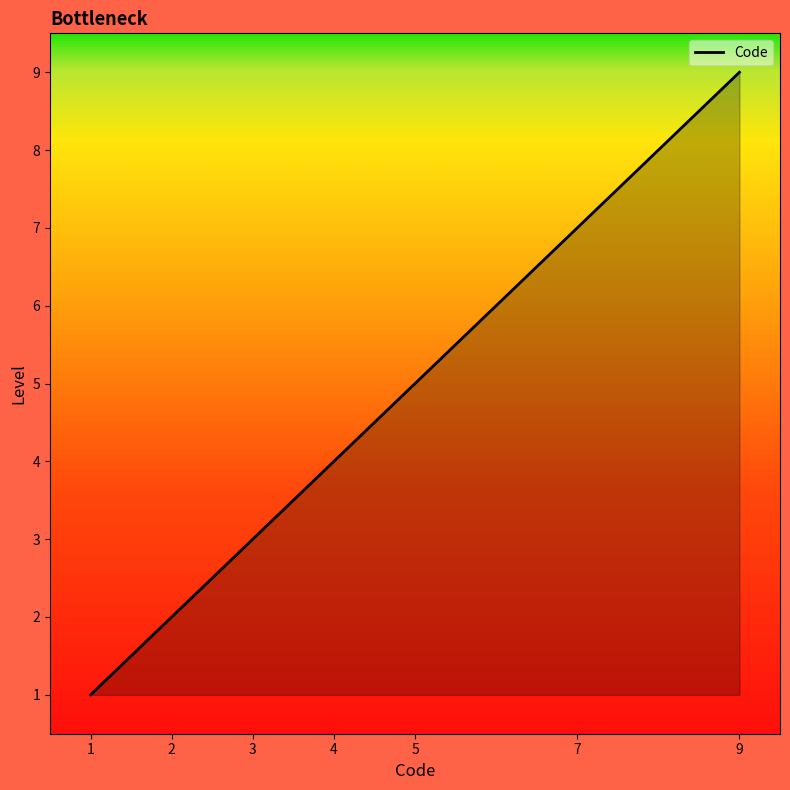

Reading right to left, list all the values displayed in this chart.

9=9	7=7	5=5	4=4	3=3	2=2	1=1